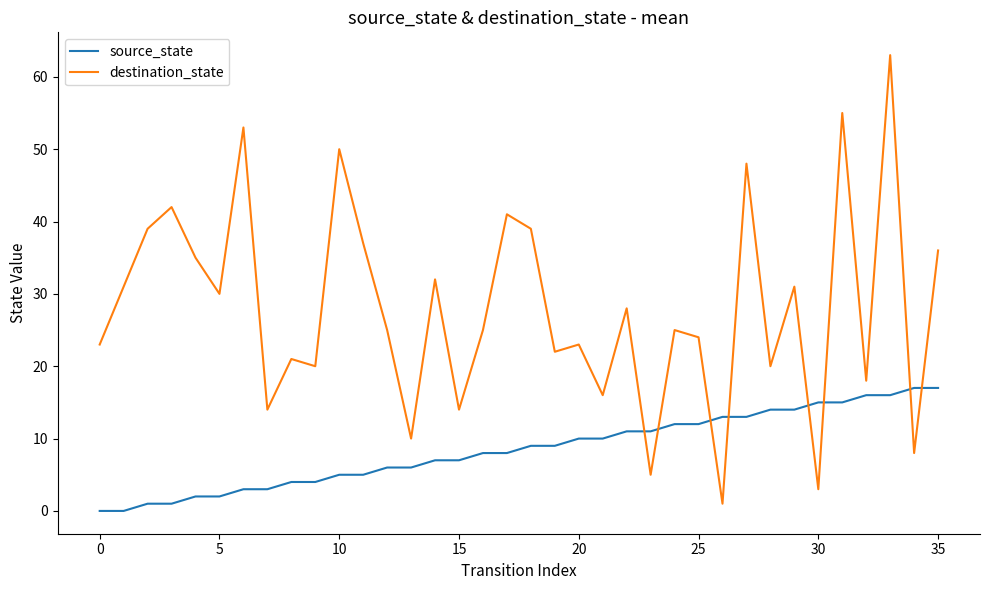

Which series has the widest spread of values?

destination_state